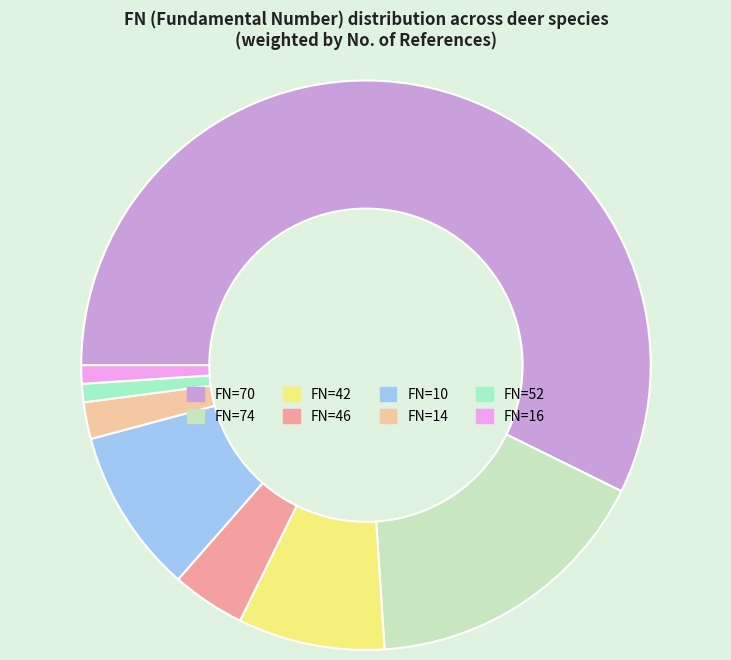

Between FN=46 and FN=10, which is larger?

FN=10